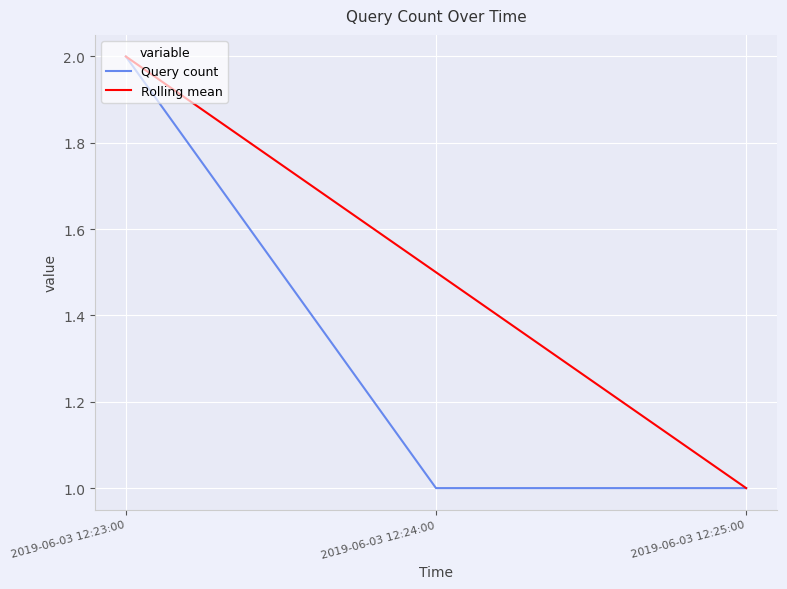

What is the difference between the Query count values at 2019-06-03 12:25:00 and 2019-06-03 12:23:00?

1.0